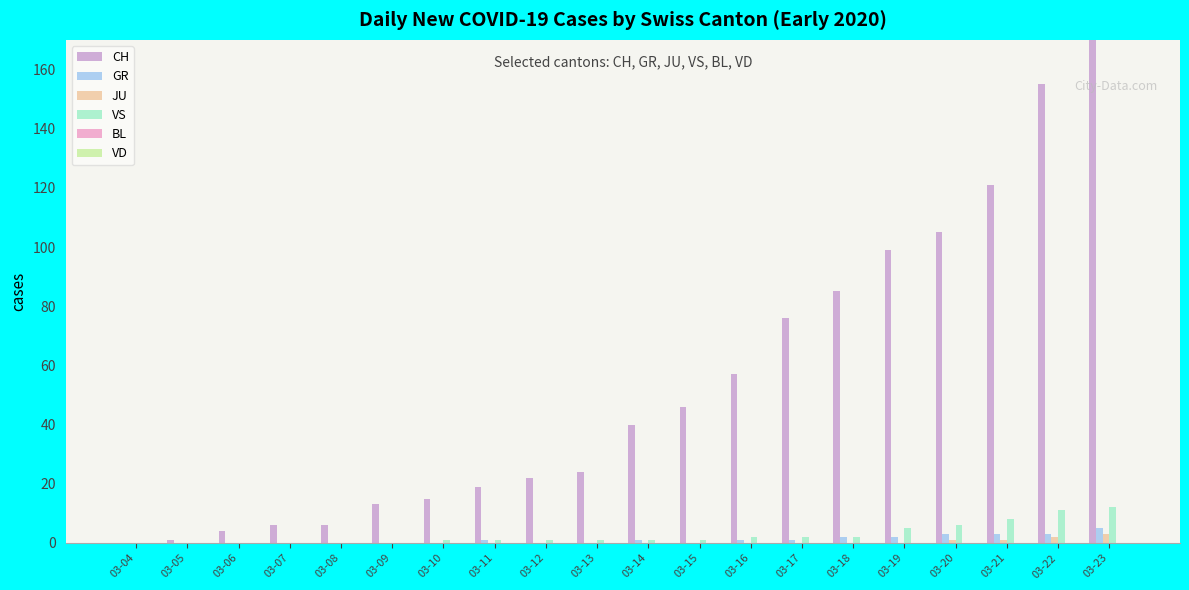

What is the sum of the CH values at 03-17 and 03-19?

175